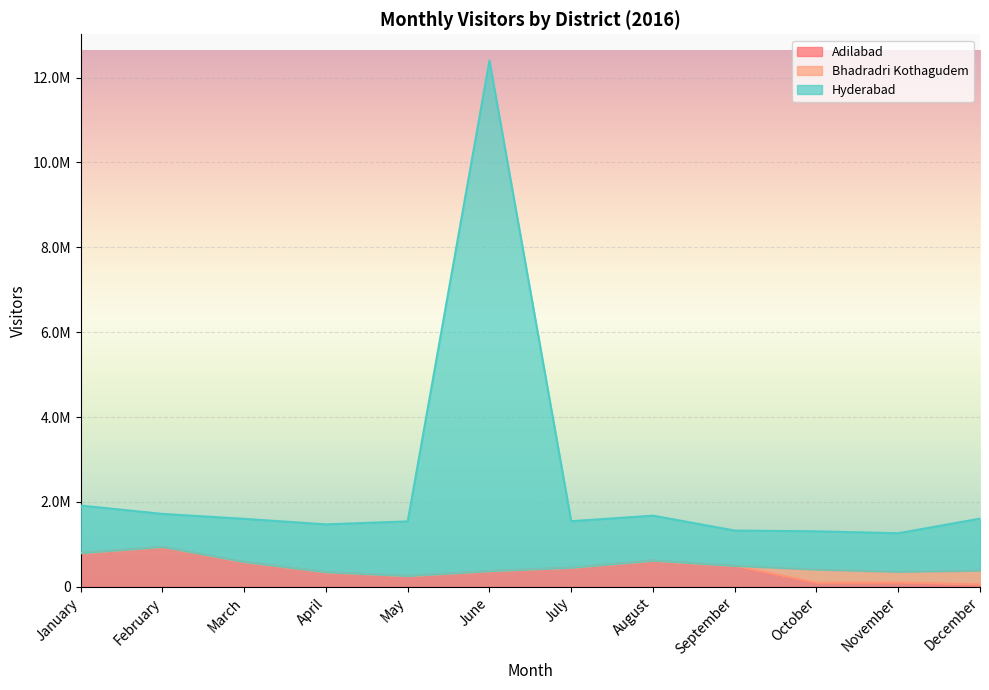

The Adilabad series shows 773770 at July. True or false?

False